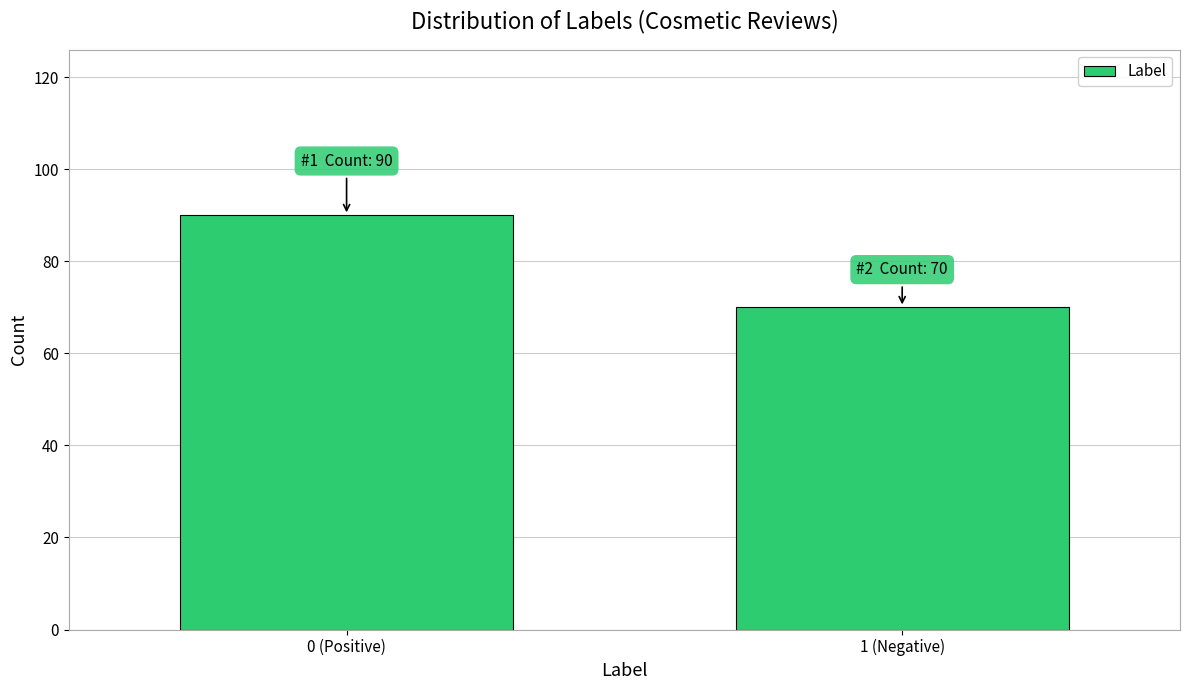

Reading right to left, transcribe all the data shown in this chart.

1 (Negative)=70	0 (Positive)=90